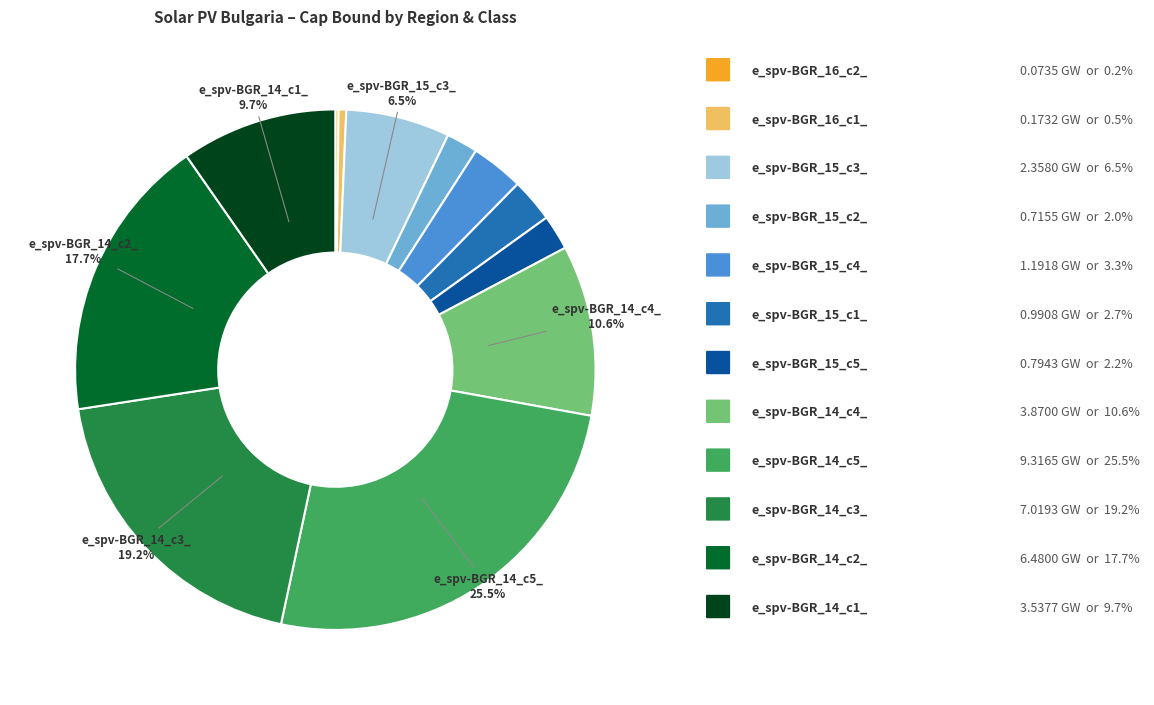

Is there a majority slice in this chart?

No